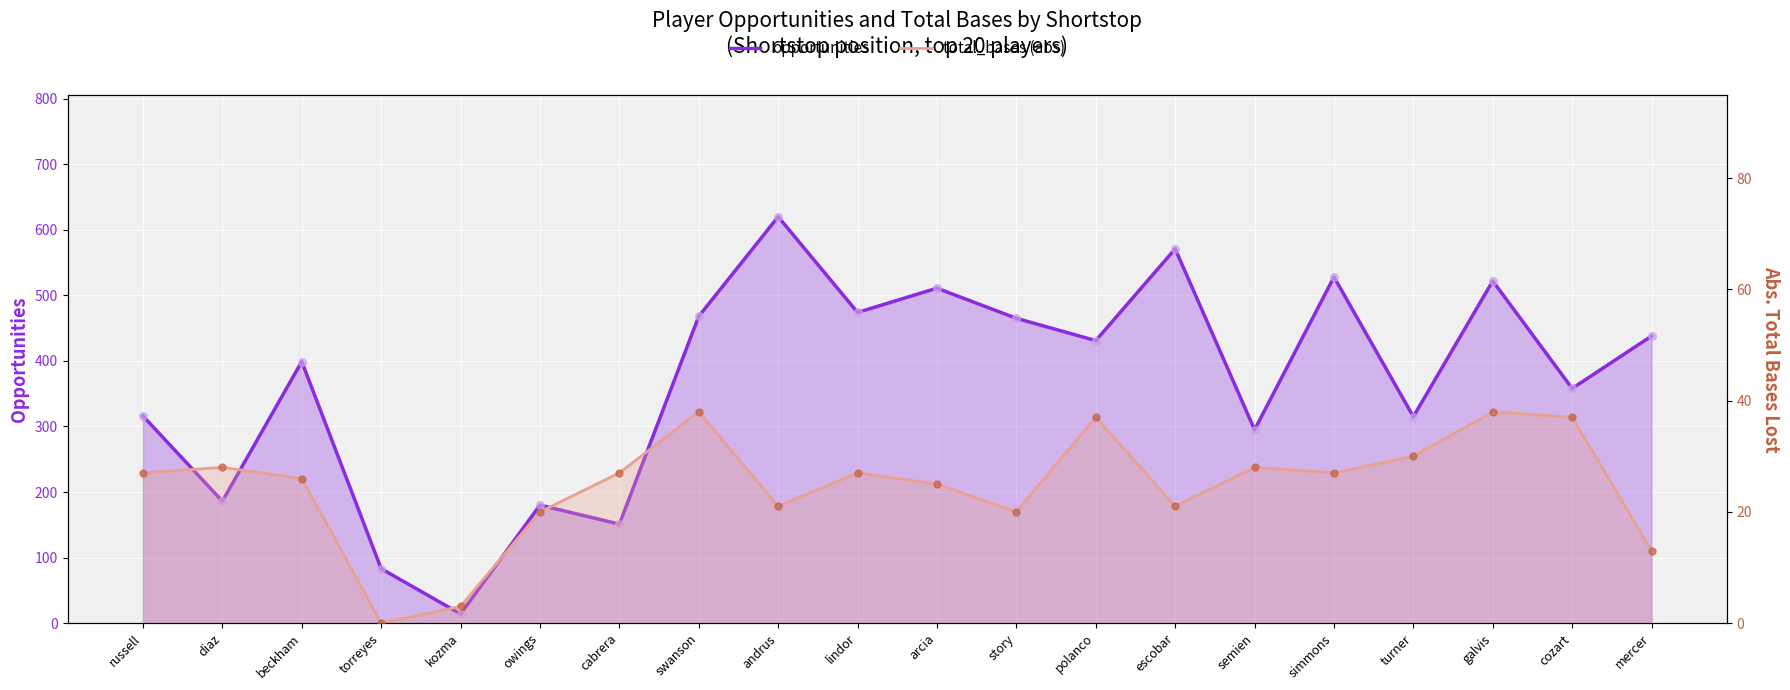

Which series has the largest total across all categories?

opportunities